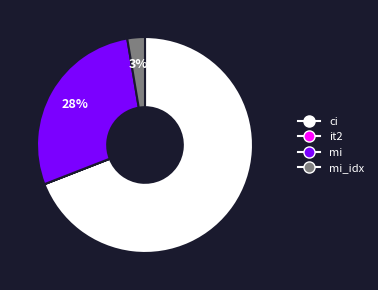

True or false: mi_idx accounts for 3% of the total.

True